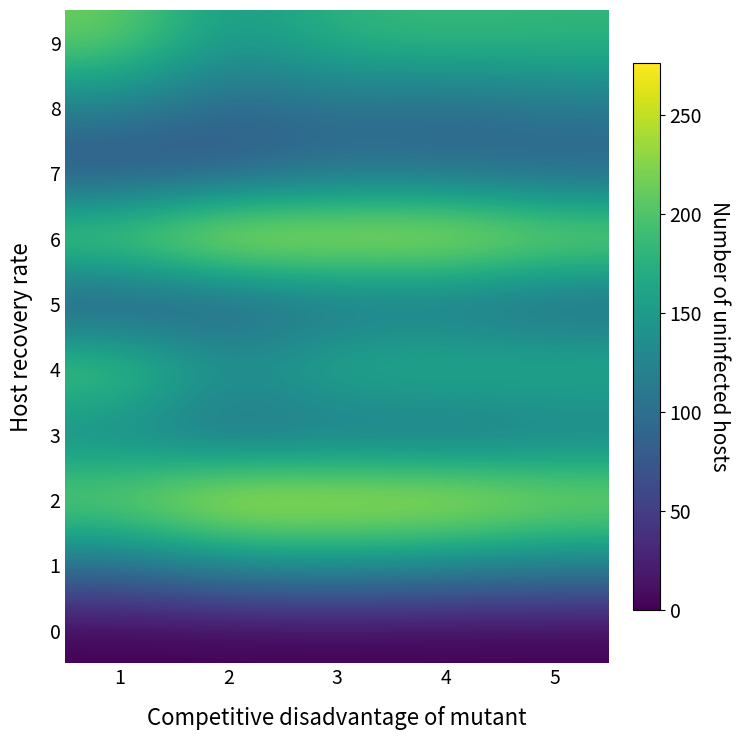

At how many categories does at least one series exceed 220?

5